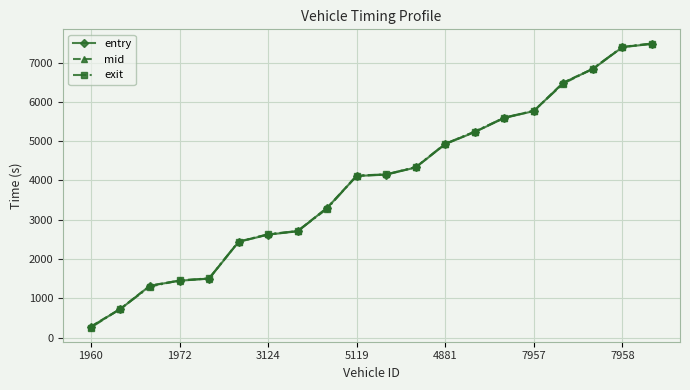

How many lines are shown in the chart?

3